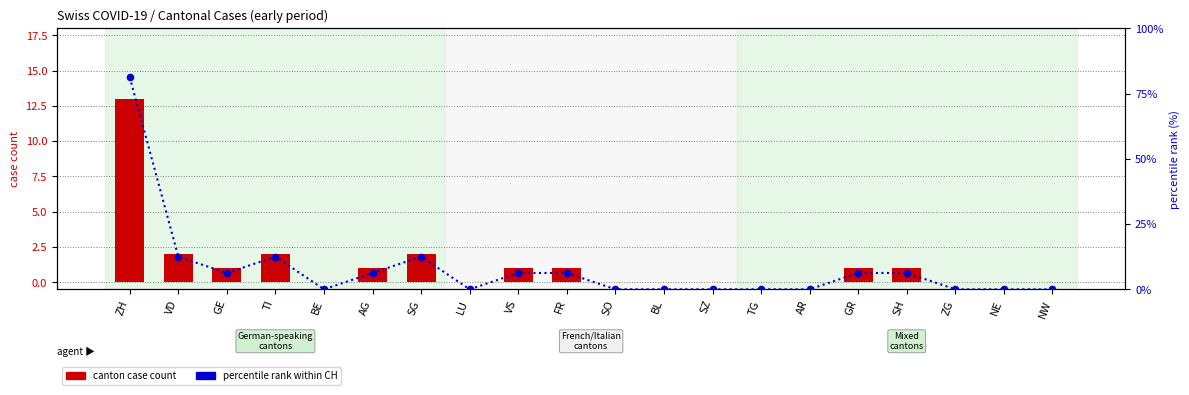

Which series contains the highest Y value?

percentile rank within CH